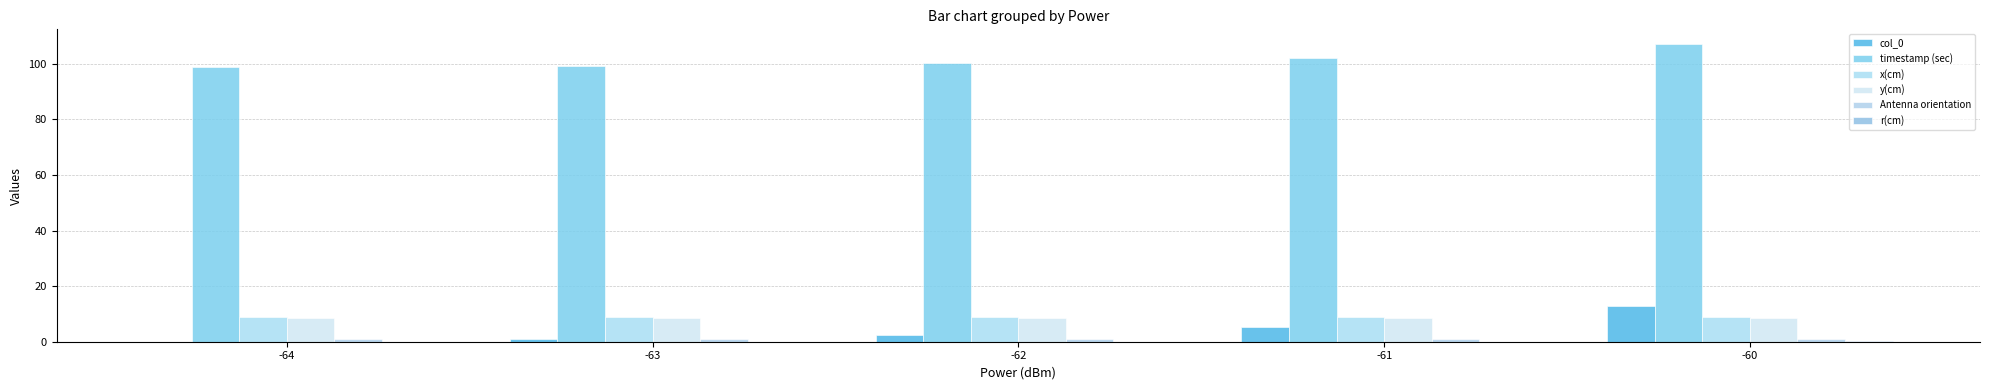

True or false: Antenna orientation has a value of 1.0 at -63.

True